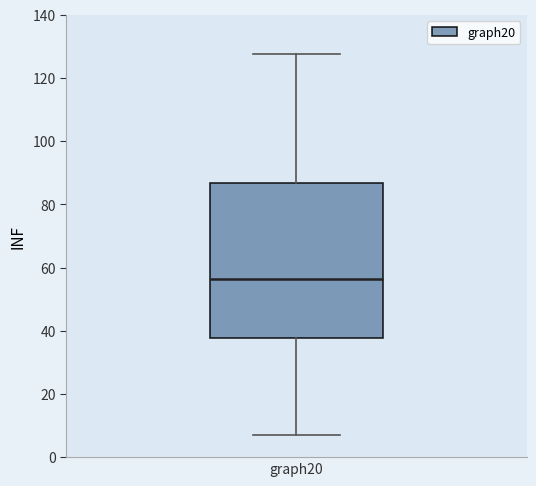

Transcribe this box plot: give where the median line is, the range the box spans, and where the two whiskers end, as read against the y-axis. The values are not printed on the chart, so give them approximately, as read against the axis.

median 56, box 38 to 86, whiskers 8 to 128